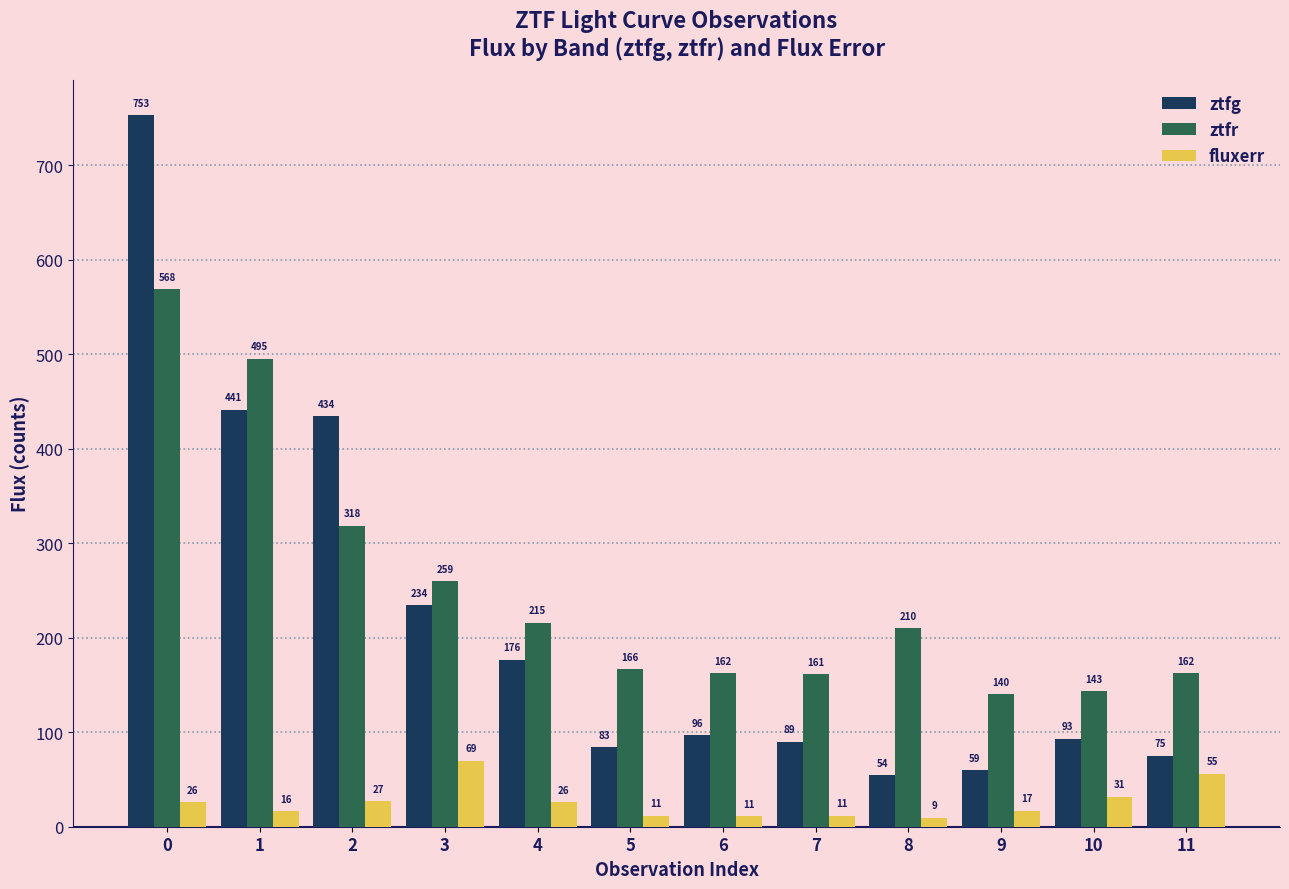

At which label is ztfr closest to 354?

2